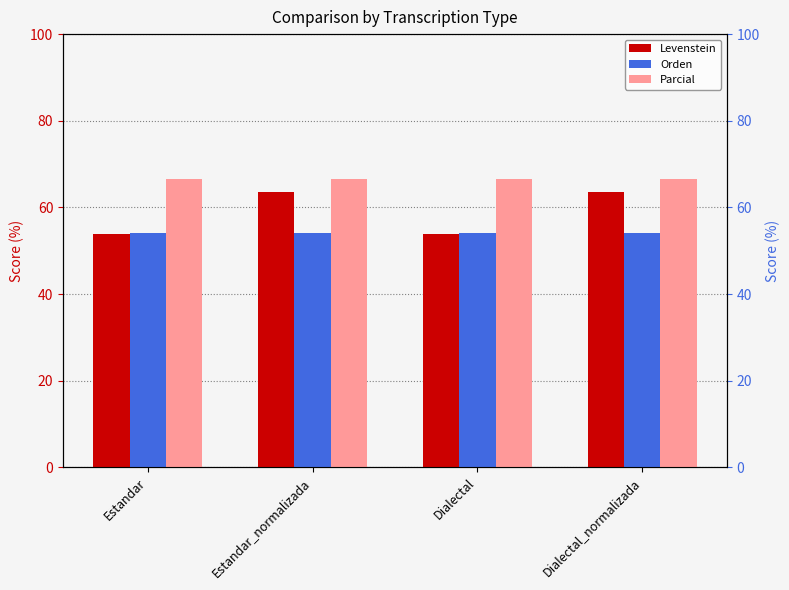

Is it true that Parcial equals 66.7 at Estandar?

True